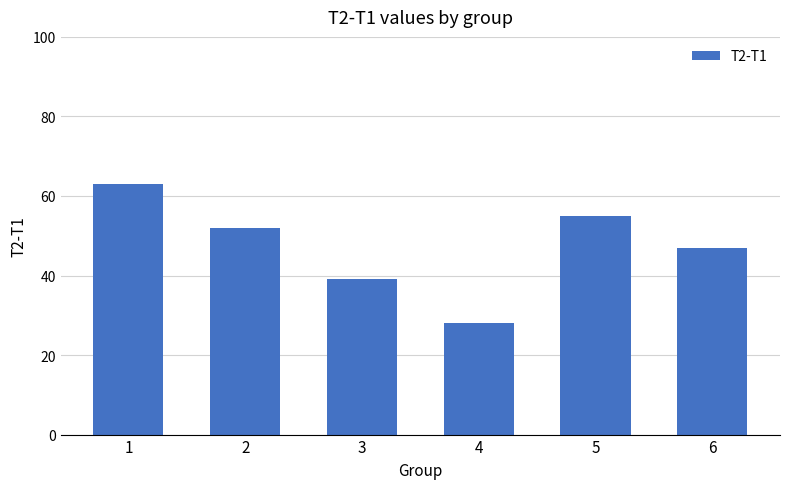

True or false: the data shows 63 at 1.

True